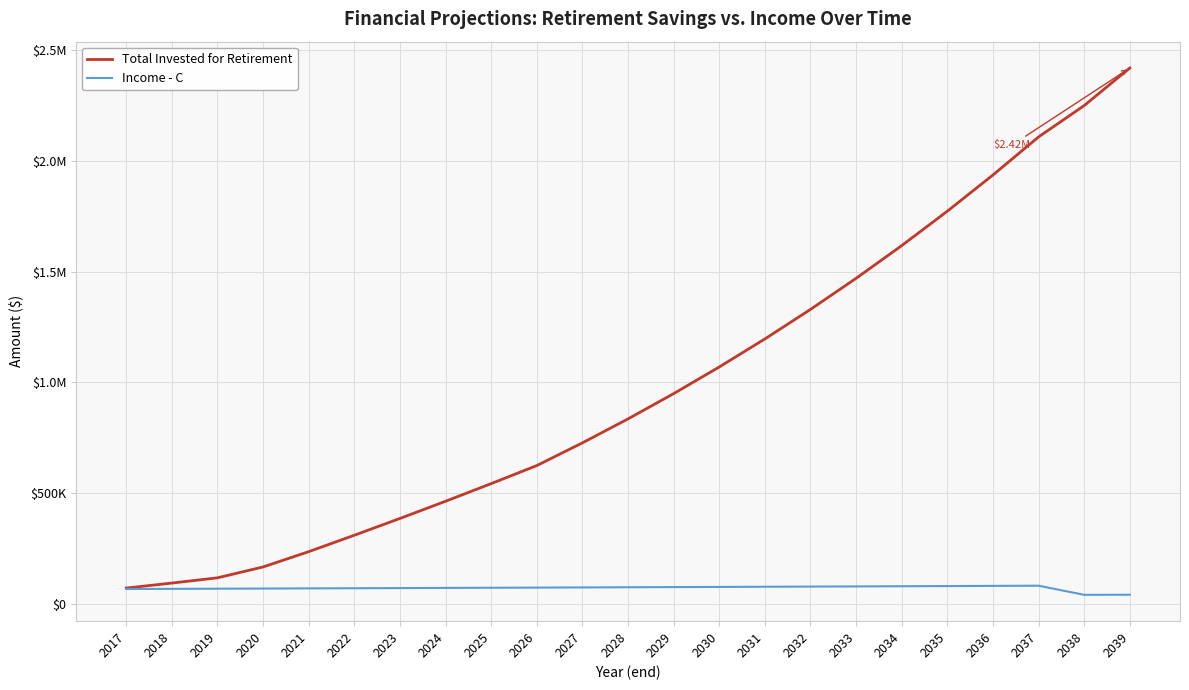

List the labels in order of Total Invested for Retirement value, largest first.

2039, 2038, 2037, 2036, 2035, 2034, 2033, 2032, 2031, 2030, 2029, 2028, 2027, 2026, 2025, 2024, 2023, 2022, 2021, 2020, 2019, 2018, 2017